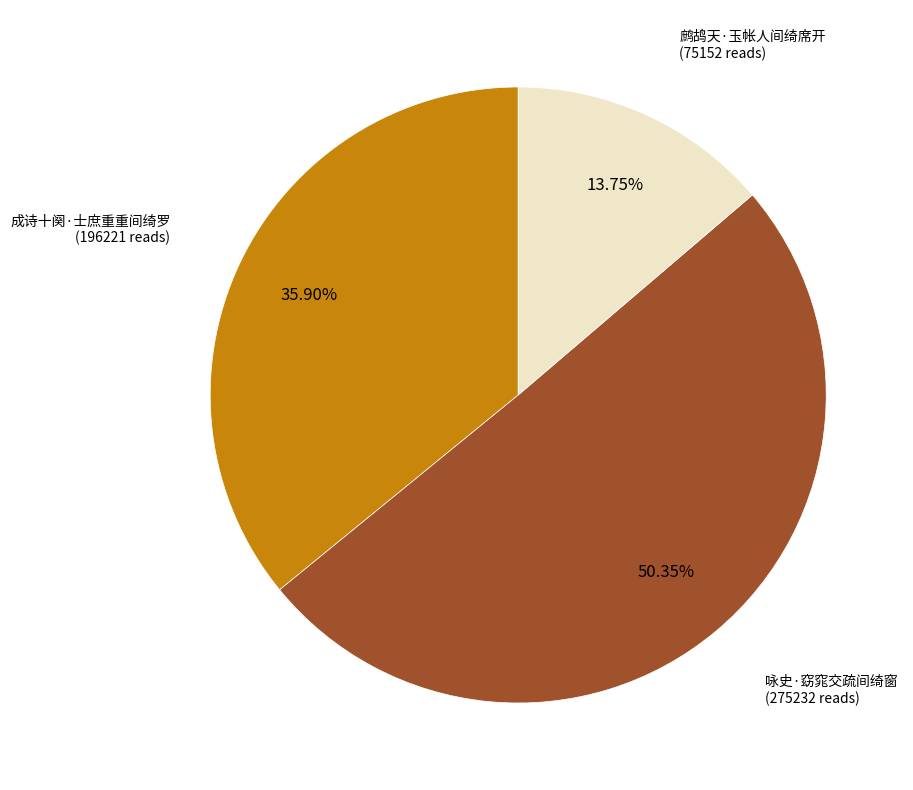

To the nearest percent, what is the difference between the largest and smallest slice percentages?

37%